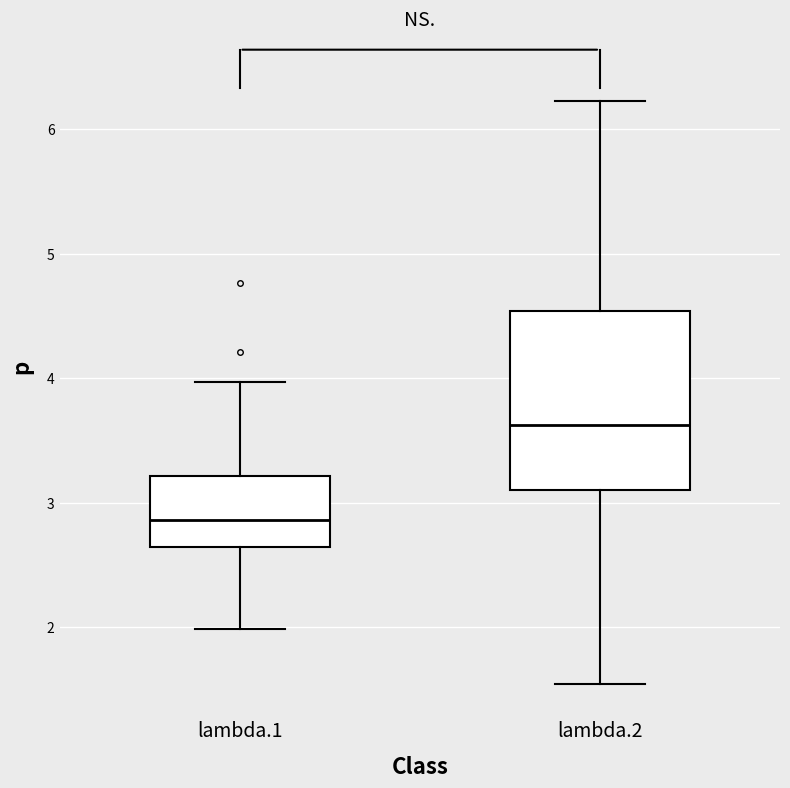

Reading left to right, transcribe this box plot: for each box, give where its median line is, the range the box spans, and where its two whiskers end, as read against the y-axis. The values are not printed on the chart, so give them approximately, as read against the axis.

lambda.1: median 2.9, box 2.6 to 3.2, whiskers 2.0 to 4.0
lambda.2: median 3.6, box 3.1 to 4.5, whiskers 1.5 to 6.2